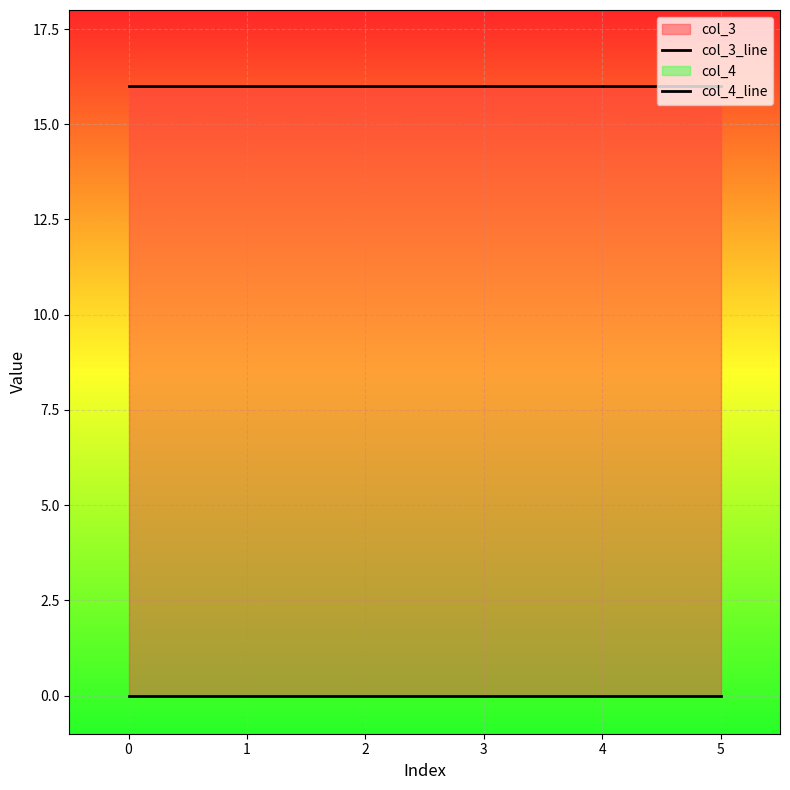

Is it true that col_4_line equals 0 at 2?

True